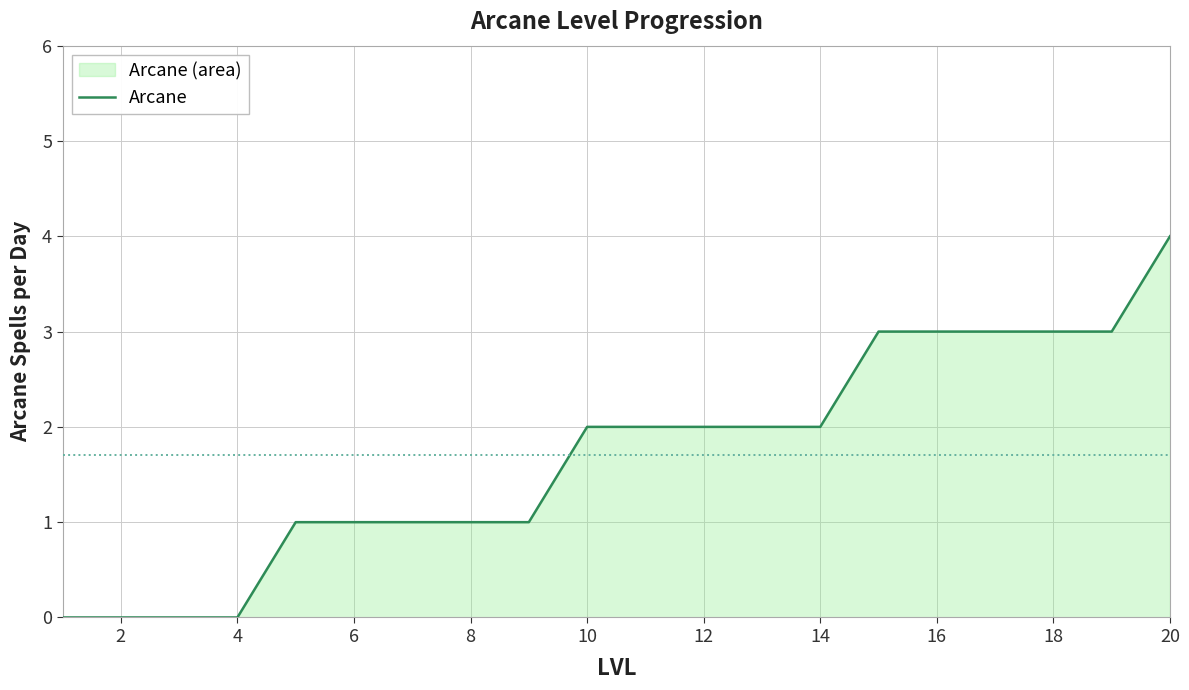

True or false: the data has more than 2 interior local peaks.

False